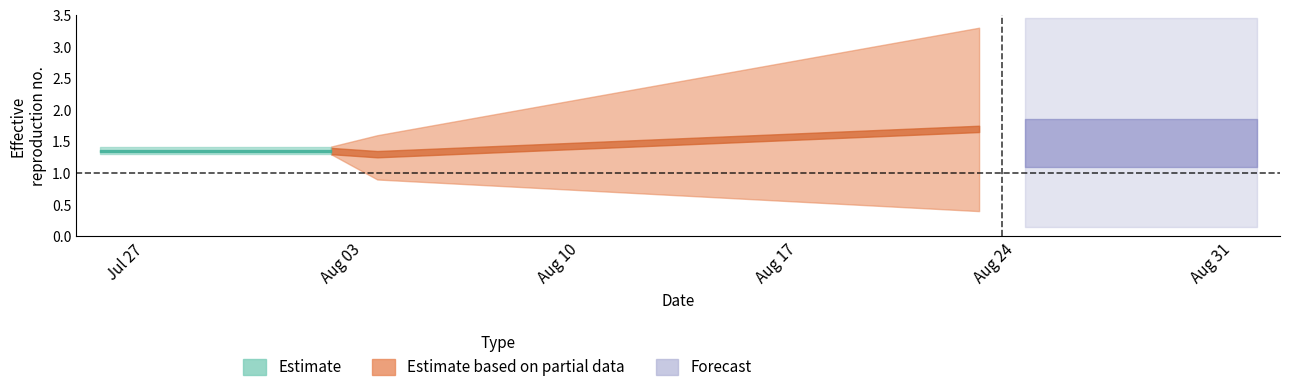

What is the maximum value shown in the chart?

1.4